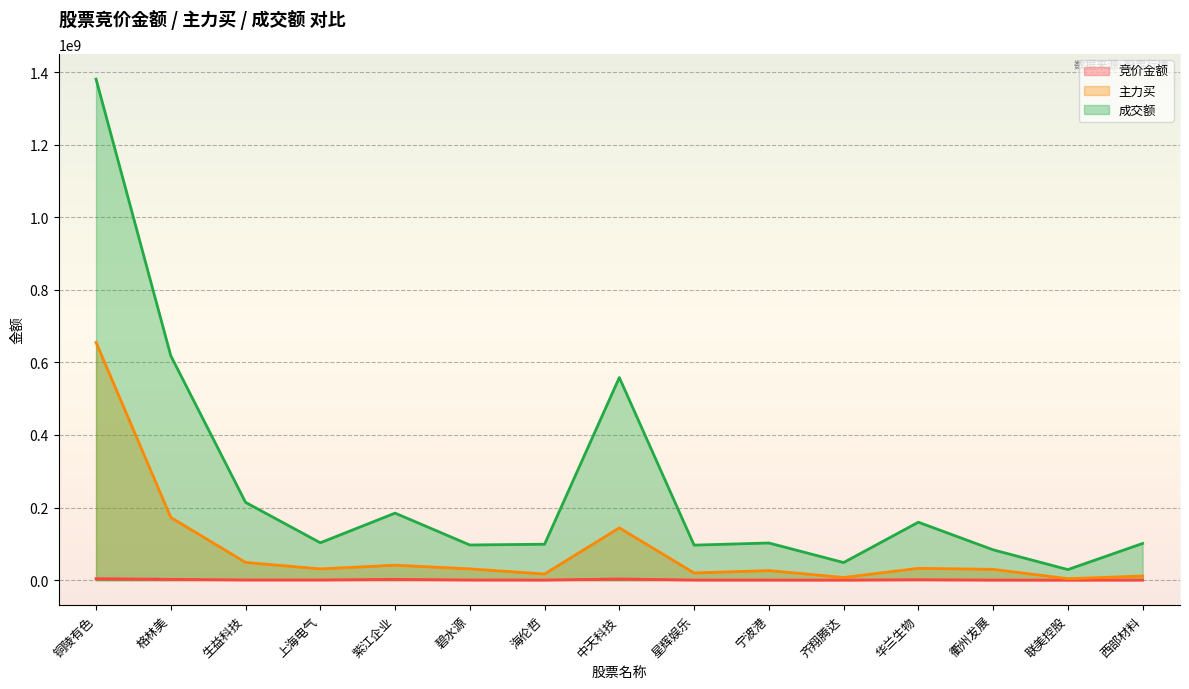

Which category has the lowest value in the 主力买 series?

联美控股